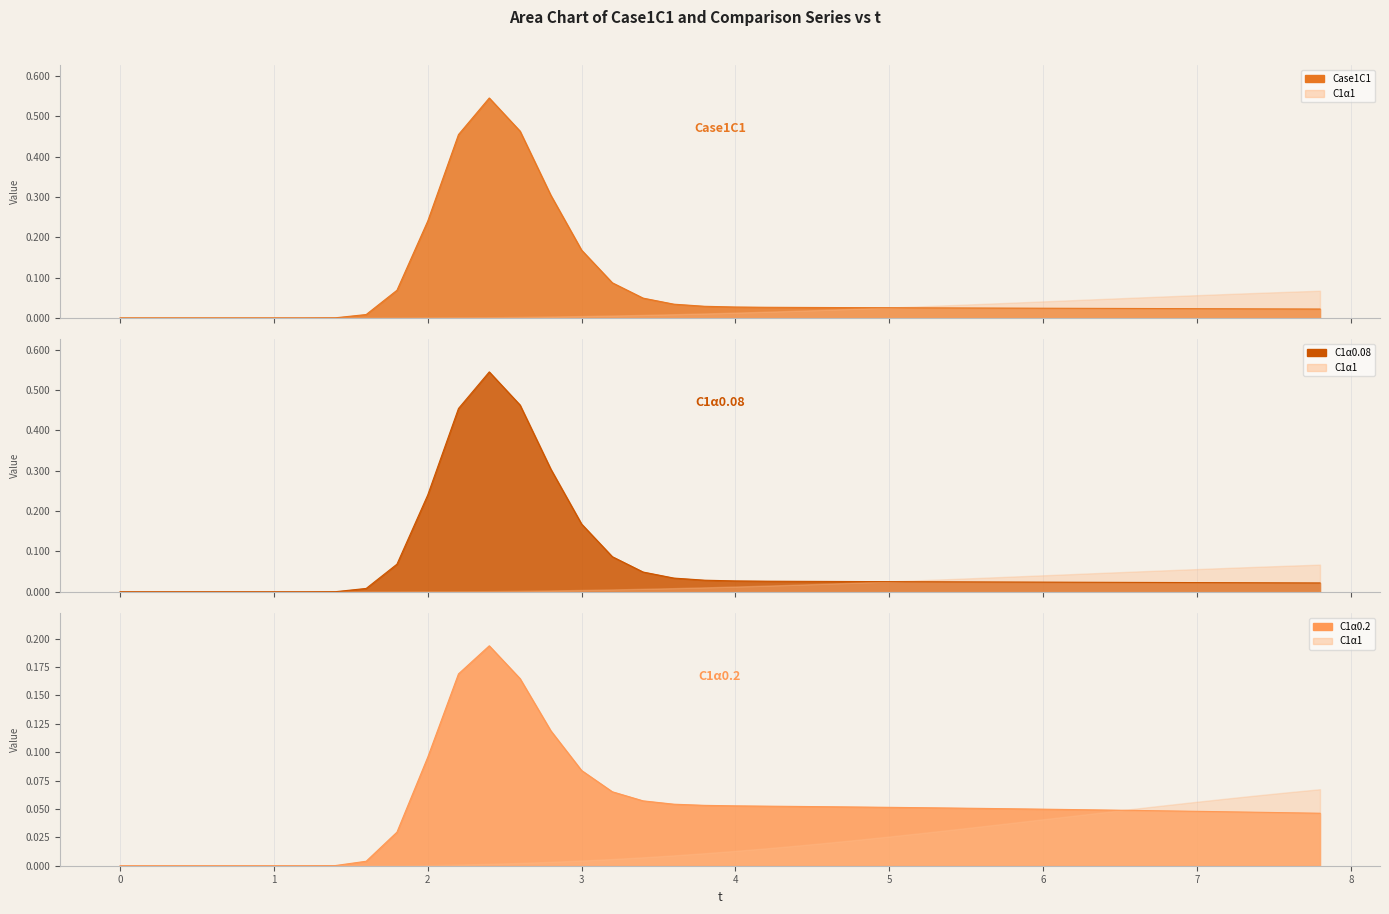

At which category is the sum across all series the highest?

2.4